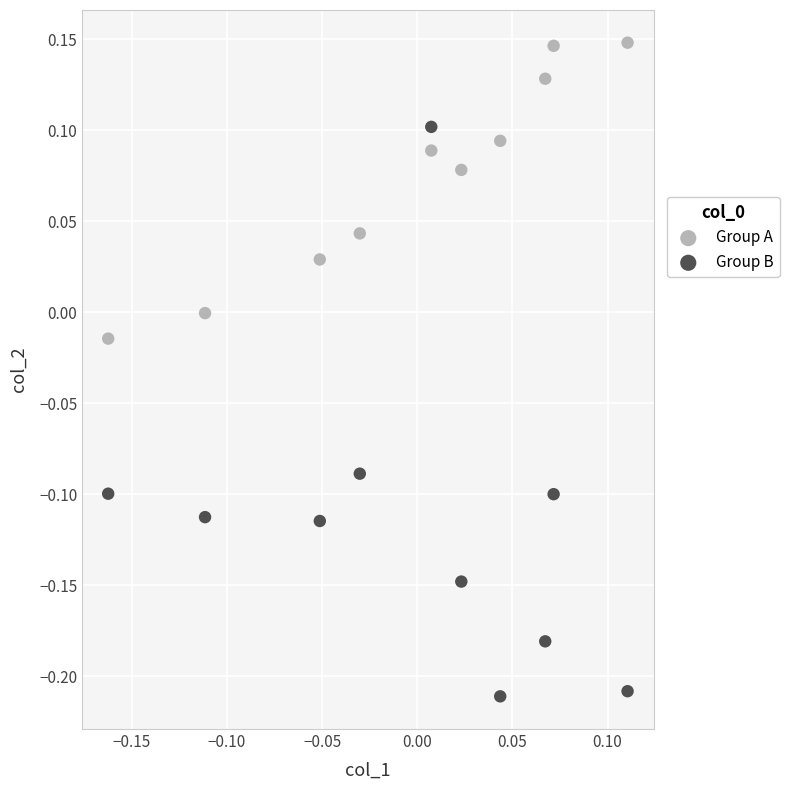

Which series has the widest spread of Y values?

Group B